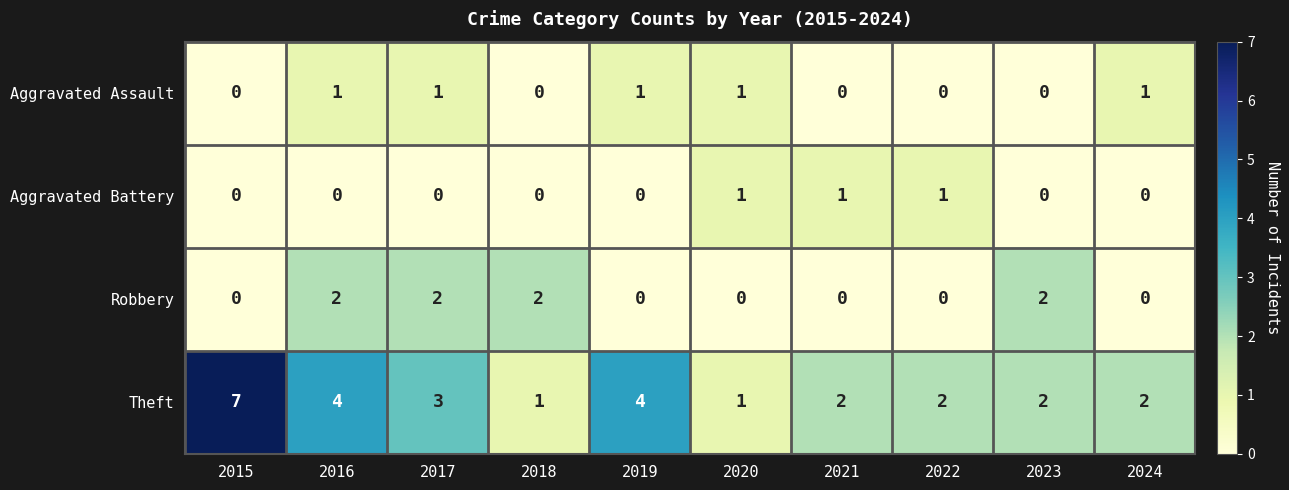

Which label corresponds to the largest value in the chart?

2015